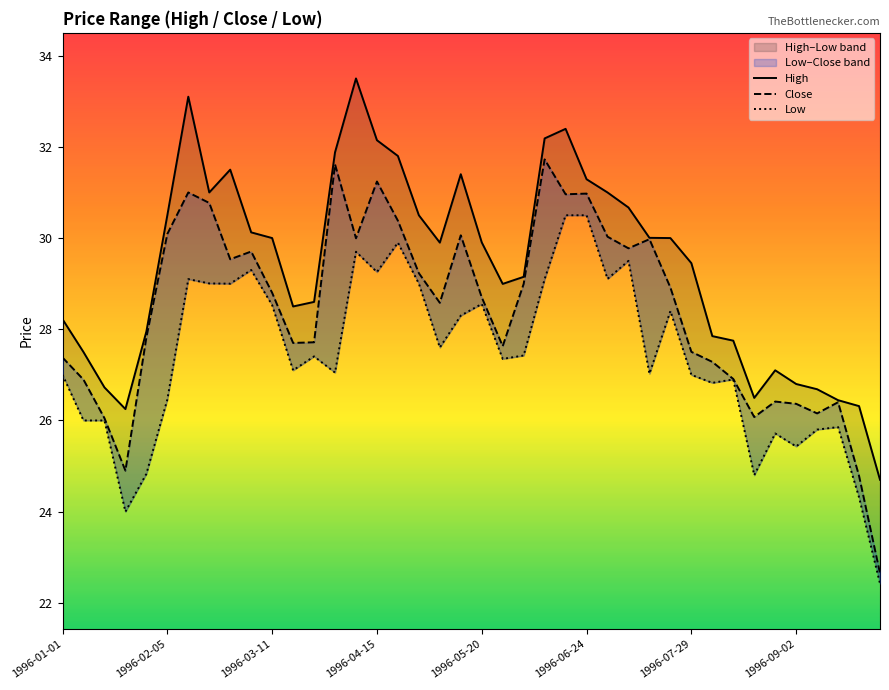

What are all the series names shown in the legend?

High, Close, Low